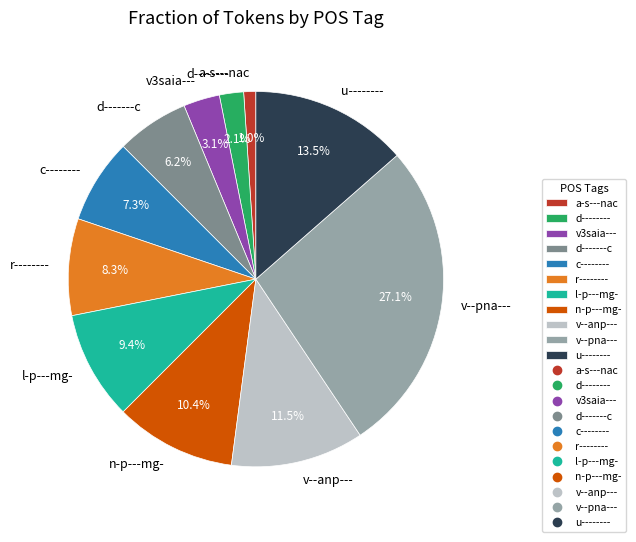

Is it true that d-------- is 2% of the pie?

True